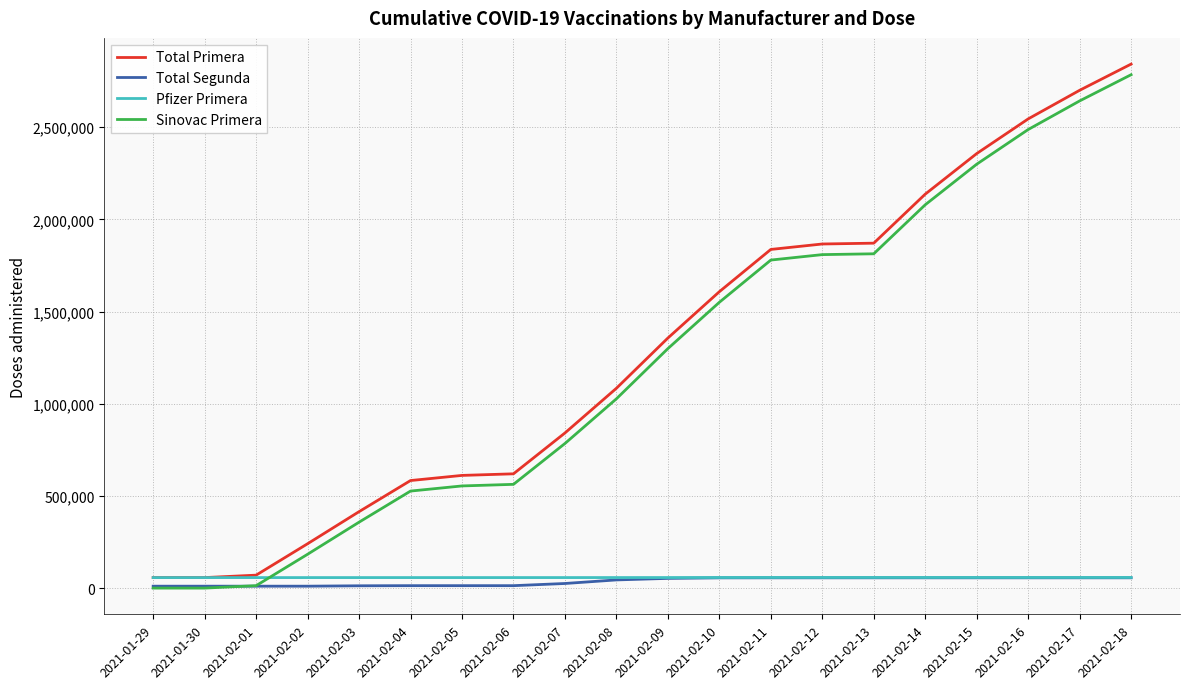

What are all the series names shown in the legend?

Total Primera, Total Segunda, Pfizer Primera, Sinovac Primera